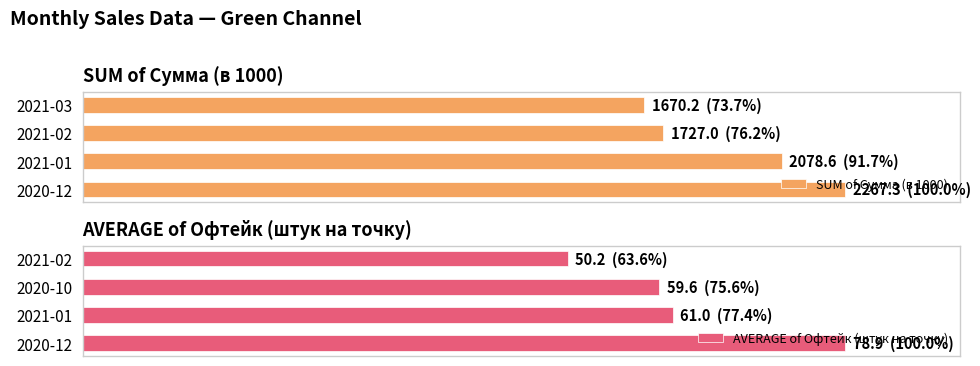

Which series has the widest spread of values?

AVERAGE of Офтейк (штук на точку)